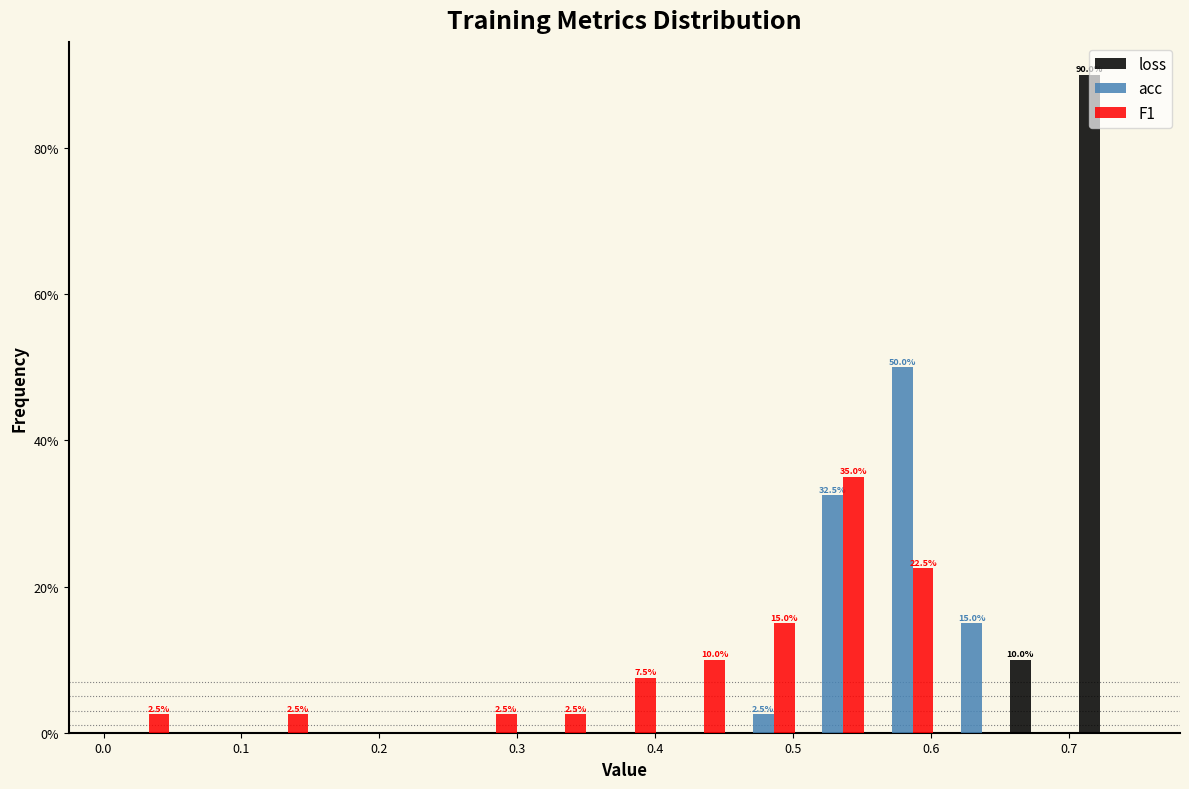

In the acc series, which range on the x-axis has the tallest bar?

0.55 to 0.60